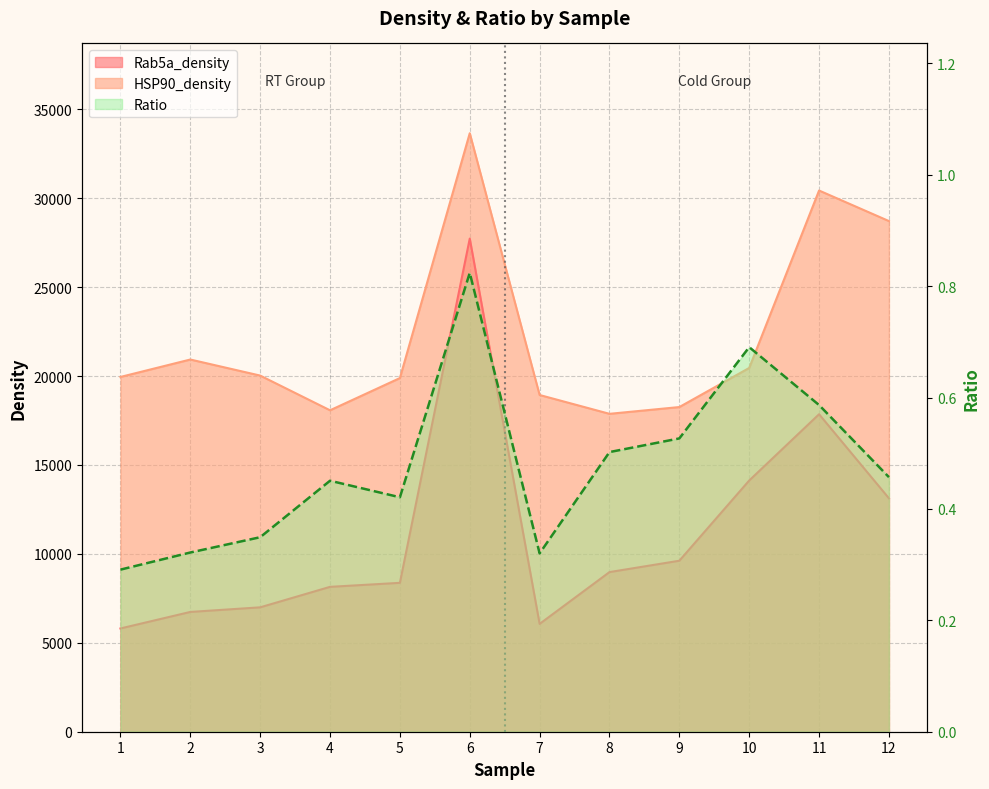

True or false: HSP90_density and Ratio intersect in this chart.

False